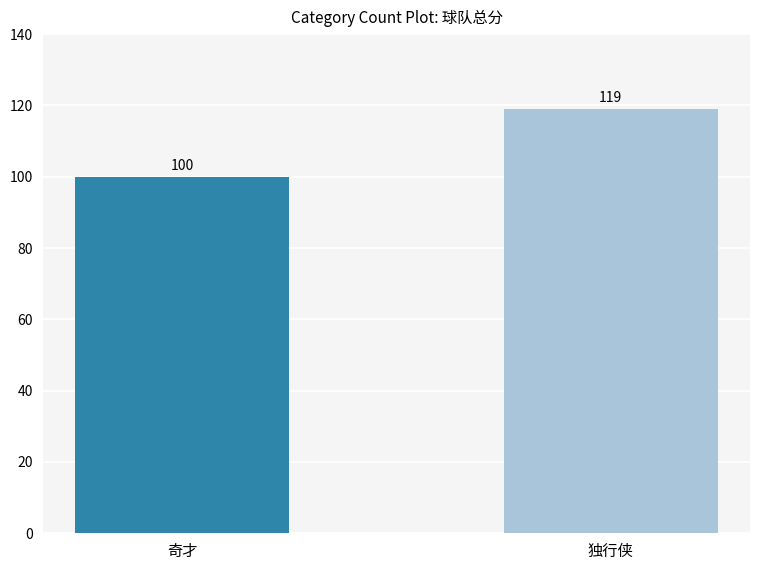

List the labels in order of value, smallest first.

奇才, 独行侠